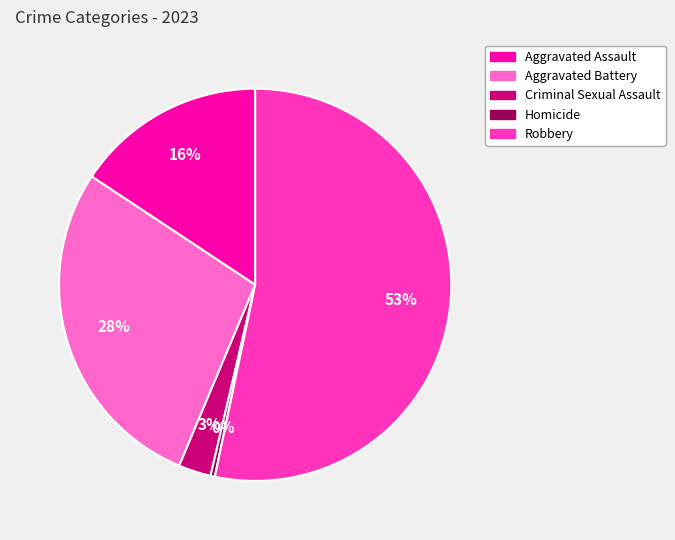

Is the sum of Aggravated Assault and Criminal Sexual Assault greater than half?

No